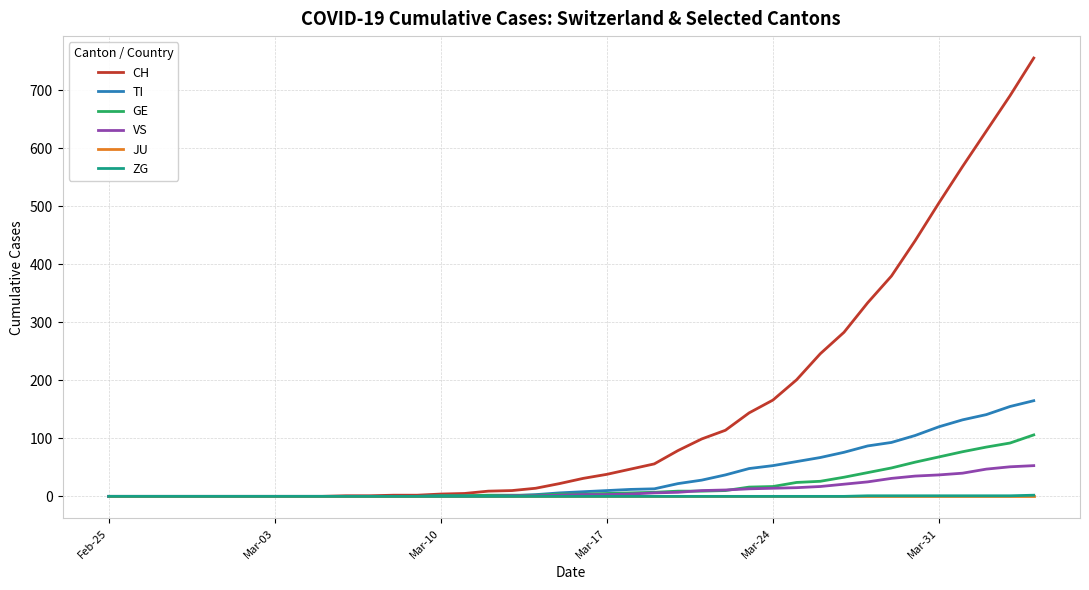

What is the greatest value displayed?

756